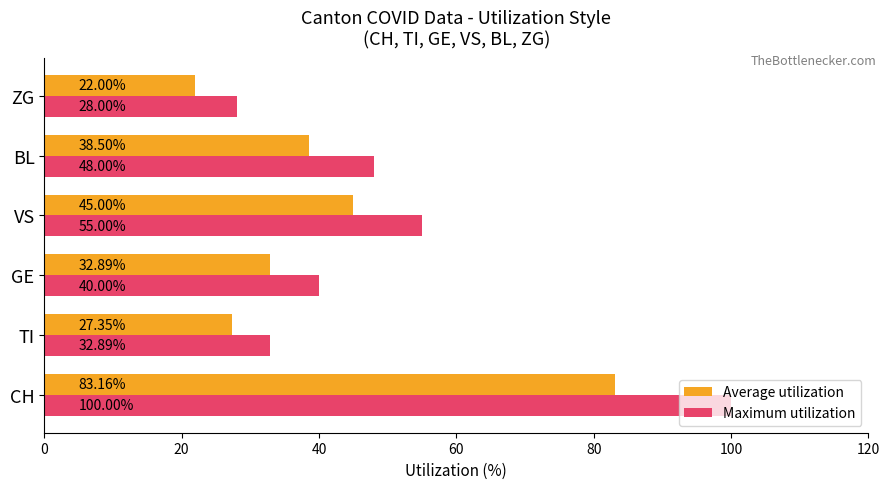

What is the difference between the maximum and second lowest values in the Average utilization series?

55.8